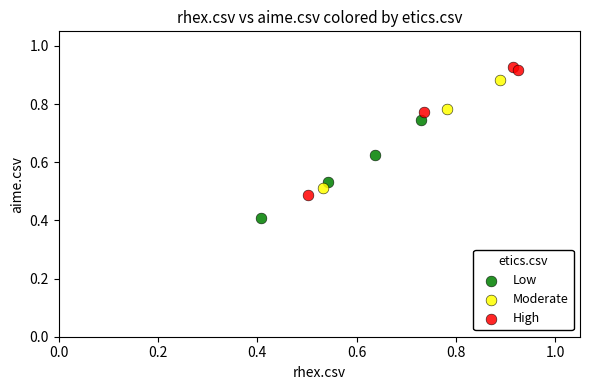

Which series reaches the maximum Y coordinate?

High